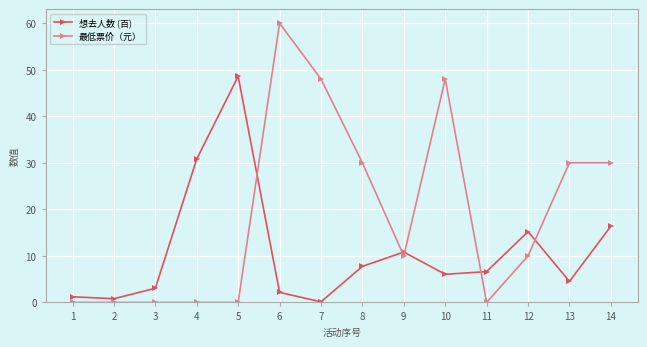

How many lines are shown in the chart?

2